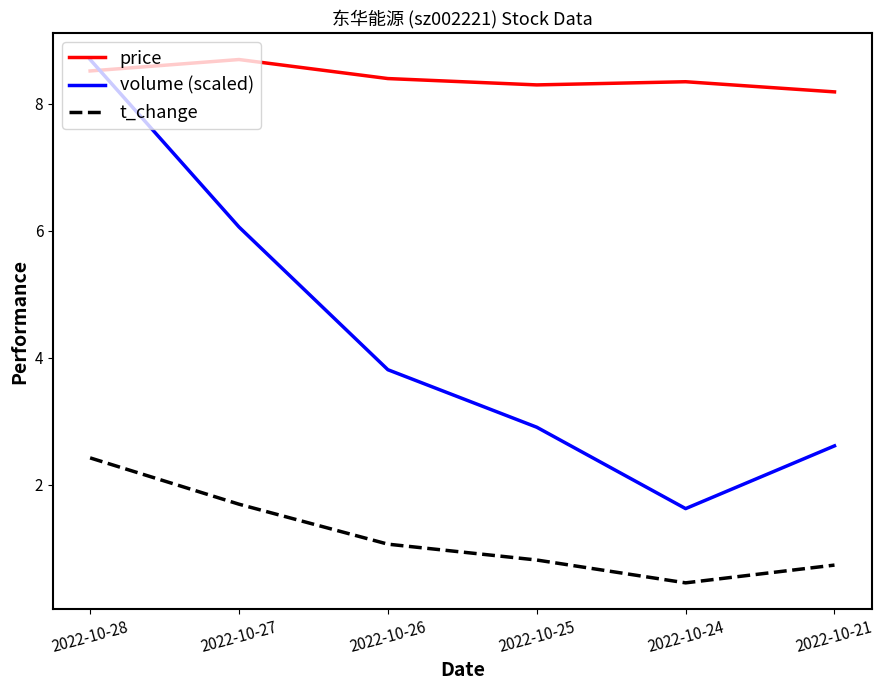

What is the sum of all t_change values?

7.2